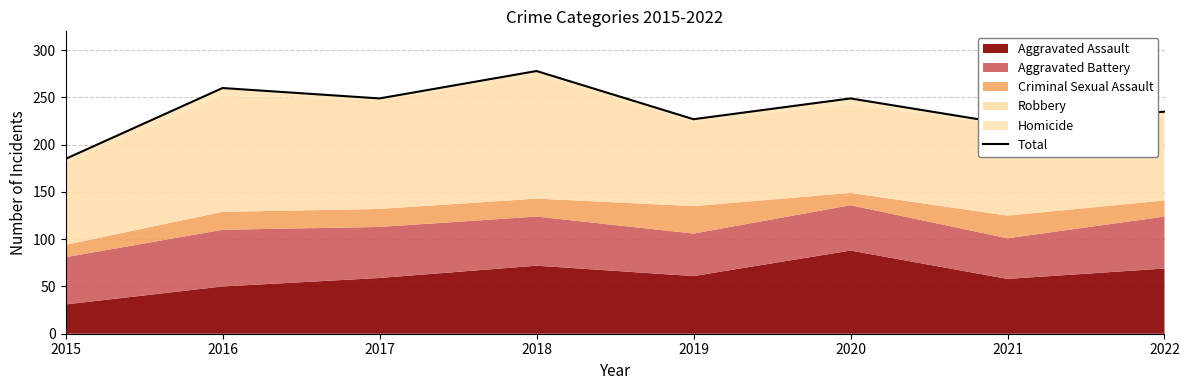

Where is the first local minimum?

2017